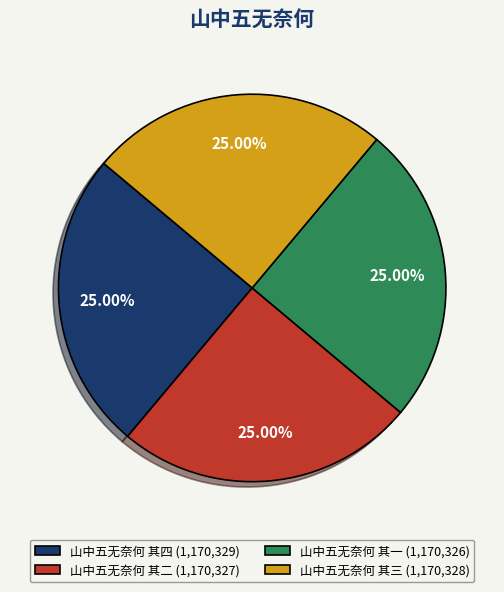

What is the ratio of the value at 山中五无奈何 其三 to the value at 山中五无奈何 其二?

1.0